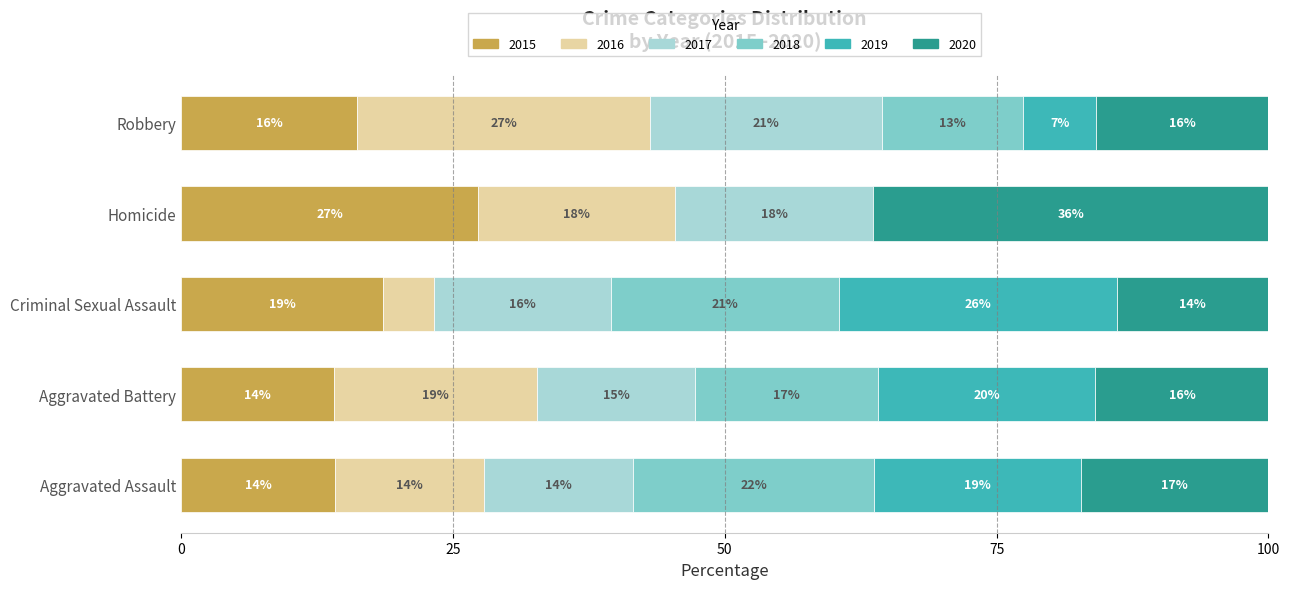

Where is 2015 nearest to the value 20?

Criminal Sexual Assault